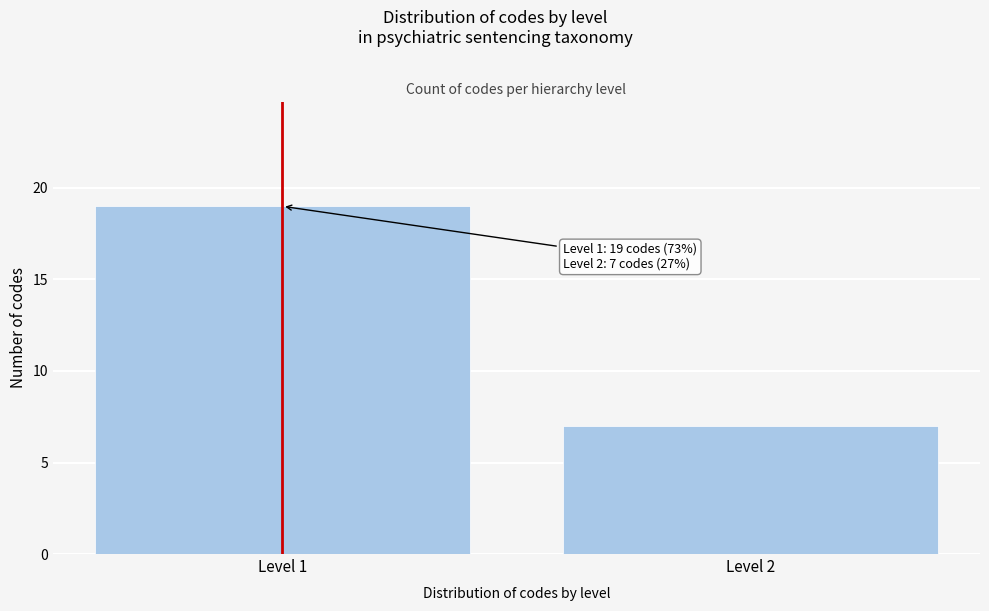

Reading right to left, what are all the values shown in this chart?

7	19